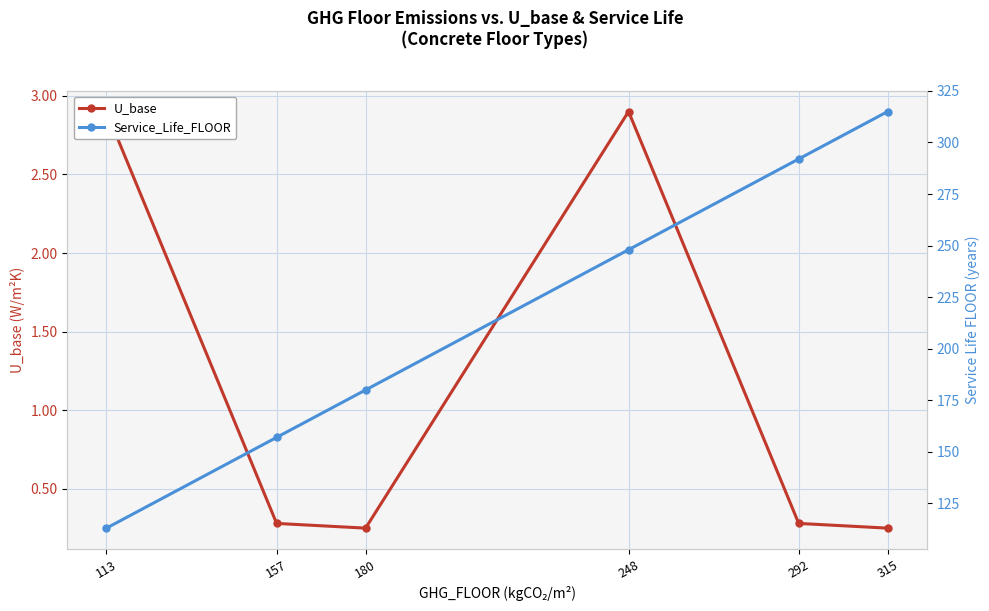

How many categories are shown in the chart?

6